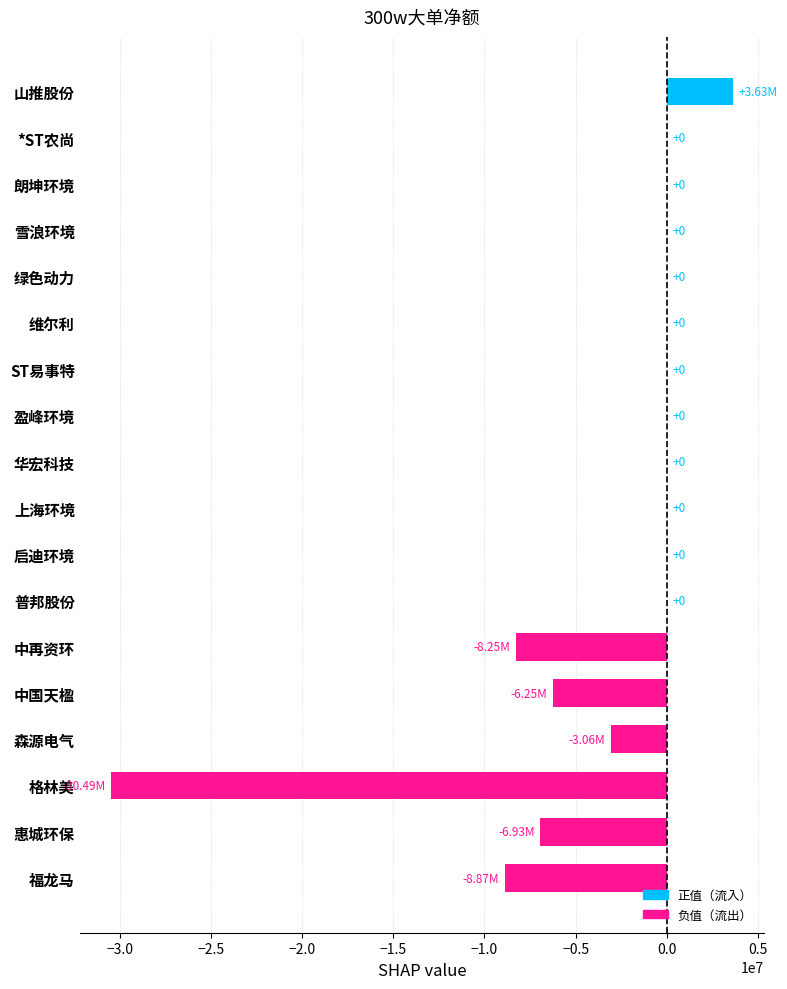

What is the average value?

-3345971